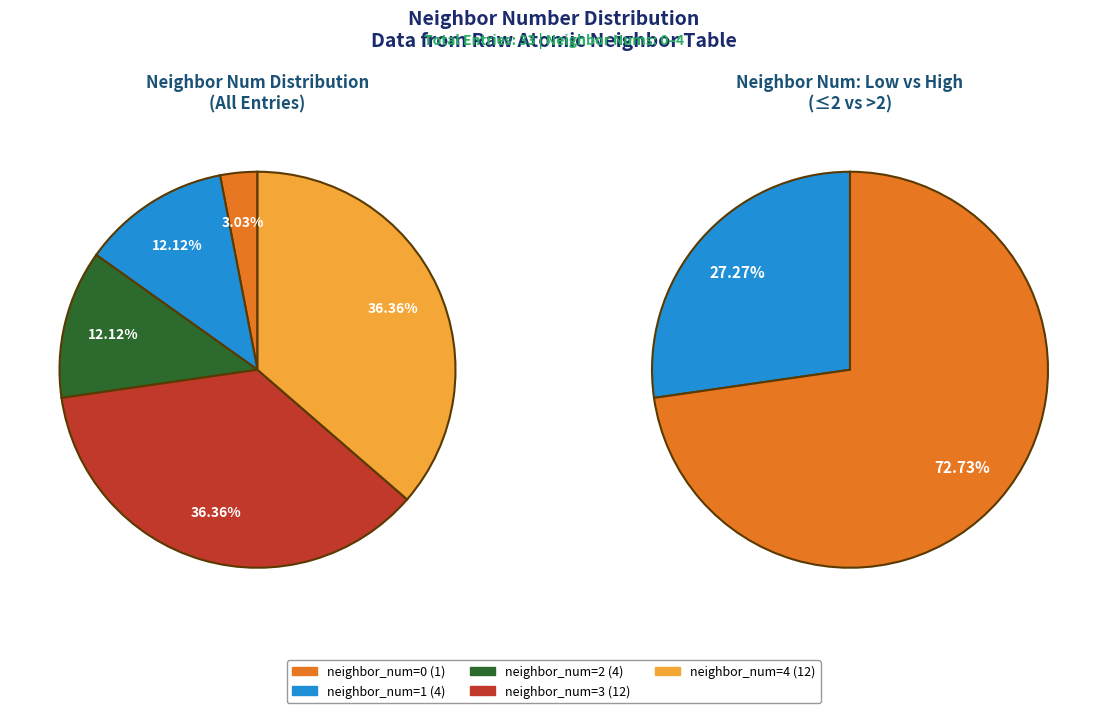

Is 3 the majority of the pie?

No